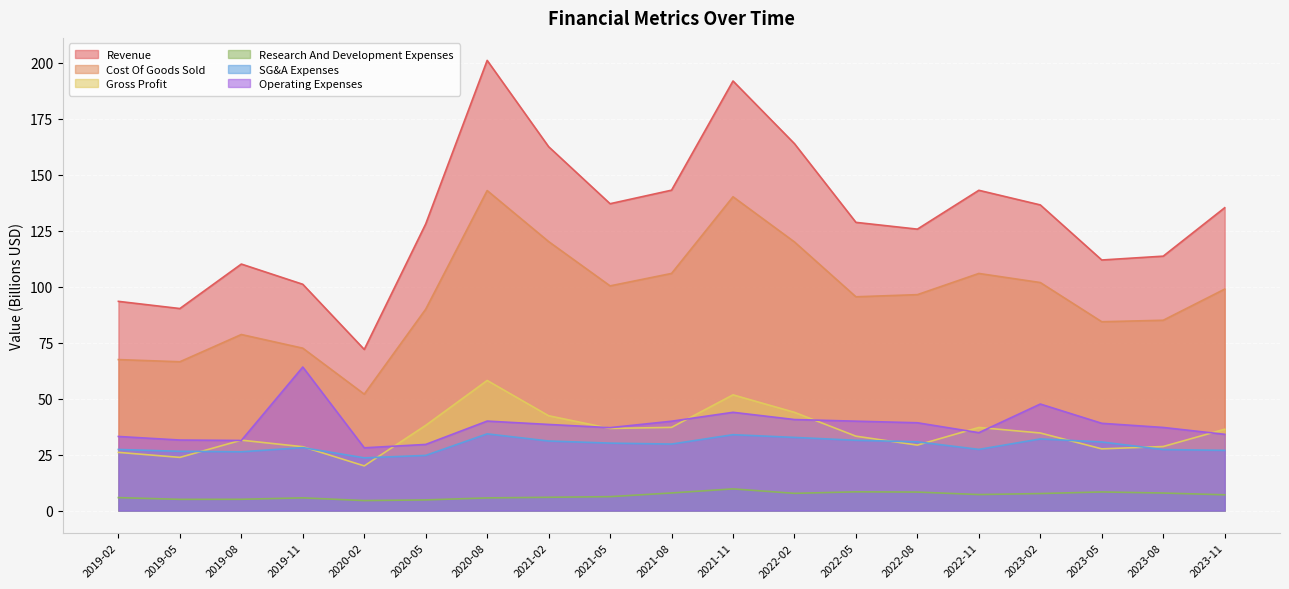

Reading right to left, transcribe all the data shown in this chart.

Revenue: 135.3	113.6	111.9	136.5	143.1	125.7	128.7	163.9	191.9	143.1	137.1	162.5	201.1	128.0	72.0	101.1	110.1	90.2	93.5
Cost Of Goods Sold: 98.9	85.0	84.3	101.9	105.9	96.4	95.5	120.0	140.2	105.9	100.4	120.2	142.9	90.0	52.0	72.5	78.6	66.5	67.4
Gross Profit: 36.3	28.6	27.6	34.7	37.1	29.3	33.2	43.9	51.7	37.2	36.7	42.4	58.1	38.1	20.0	28.5	31.5	23.8	26.0
Research And Development Expenses: 7.1	7.9	8.3	7.6	7.2	8.3	8.4	7.7	9.7	7.9	6.2	6.0	5.7	4.8	4.5	5.7	5.1	5.0	5.8
SG&A Expenses: 26.9	27.3	30.7	32.0	27.3	30.7	31.4	32.7	33.9	29.7	30.1	31.1	34.3	24.7	23.6	28.1	26.3	26.5	27.3
Operating Expenses: 34.1	37.1	39.0	47.6	34.8	39.2	39.9	40.7	43.9	39.9	37.1	38.5	40.0	29.6	28.0	64.1	31.3	31.5	33.1